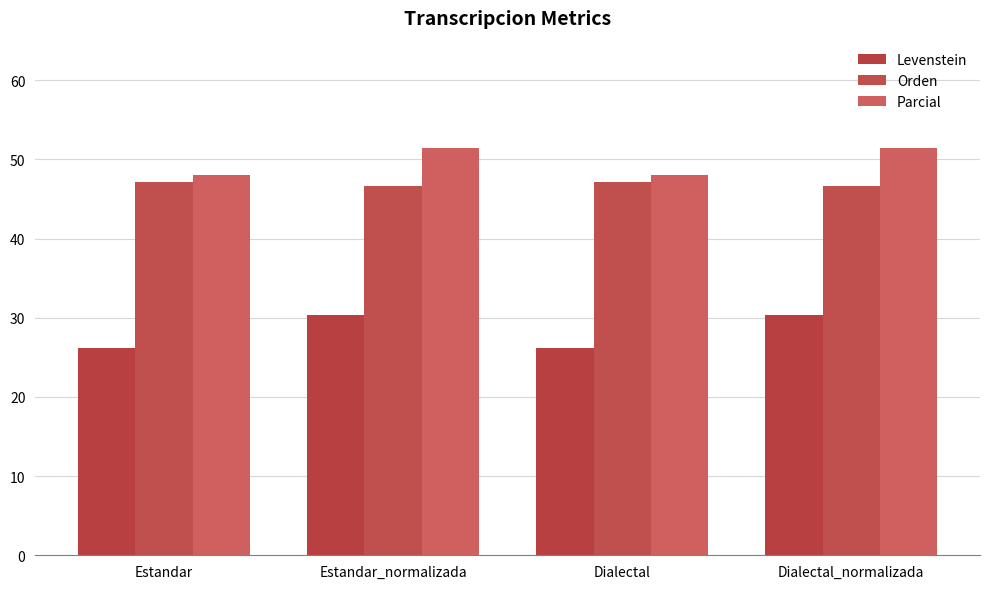

Rank the categories by Orden value from highest to lowest.

Estandar, Dialectal, Estandar_normalizada, Dialectal_normalizada